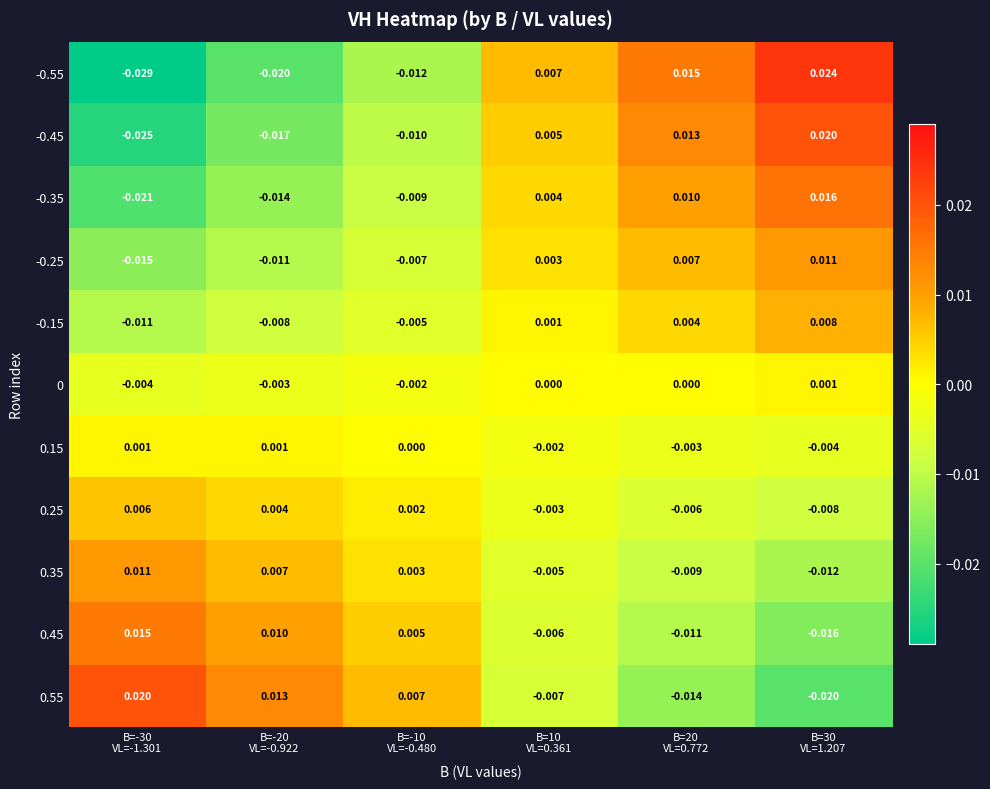

At which category is the sum across all series the highest?

B=30
VL=1.207